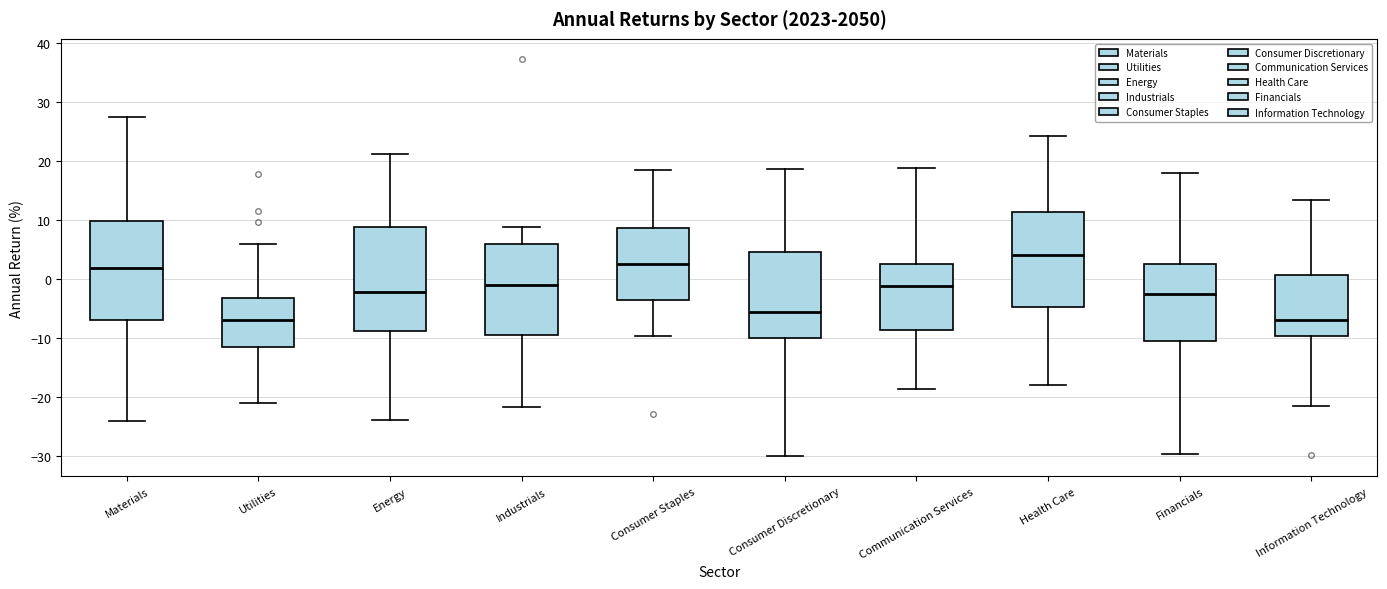

Reading left to right, transcribe this box plot: for each box, give where its median line is, the range the box spans, and where its two whiskers end, as read against the y-axis. The values are not printed on the chart, so give them approximately, as read against the axis.

Materials: median 2, box -7 to 10, whiskers -24 to 27
Utilities: median -7, box -11 to -3, whiskers -21 to 6
Energy: median -2, box -9 to 9, whiskers -24 to 21
Industrials: median -1, box -9 to 6, whiskers -22 to 9
Consumer Staples: median 3, box -4 to 9, whiskers -10 to 18
Consumer Discretionary: median -6, box -10 to 5, whiskers -30 to 19
Communication Services: median -1, box -9 to 3, whiskers -19 to 19
Health Care: median 4, box -5 to 11, whiskers -18 to 24
Financials: median -3, box -11 to 3, whiskers -30 to 18
Information Technology: median -7, box -10 to 1, whiskers -22 to 13